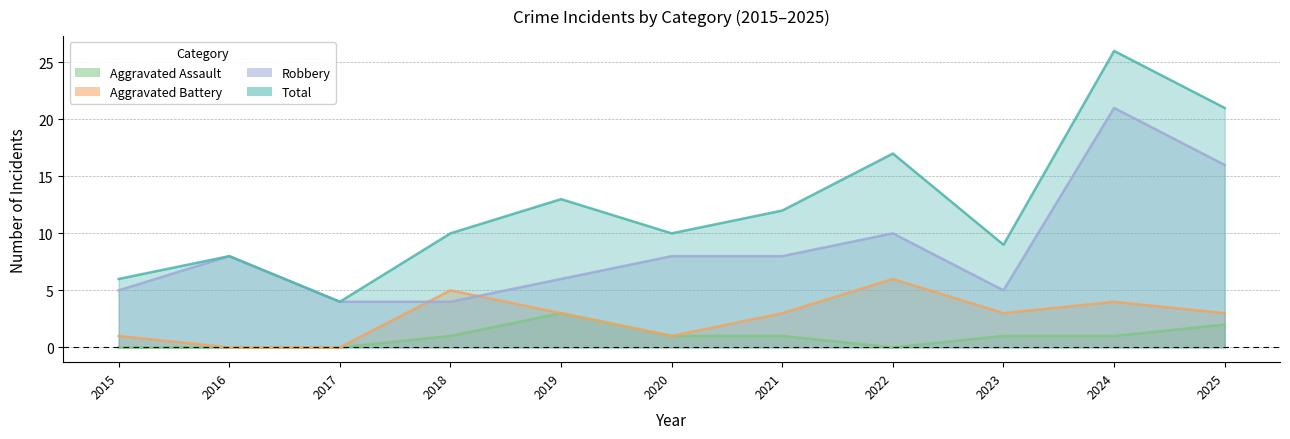

At which category does Robbery reach its first local peak?

2016